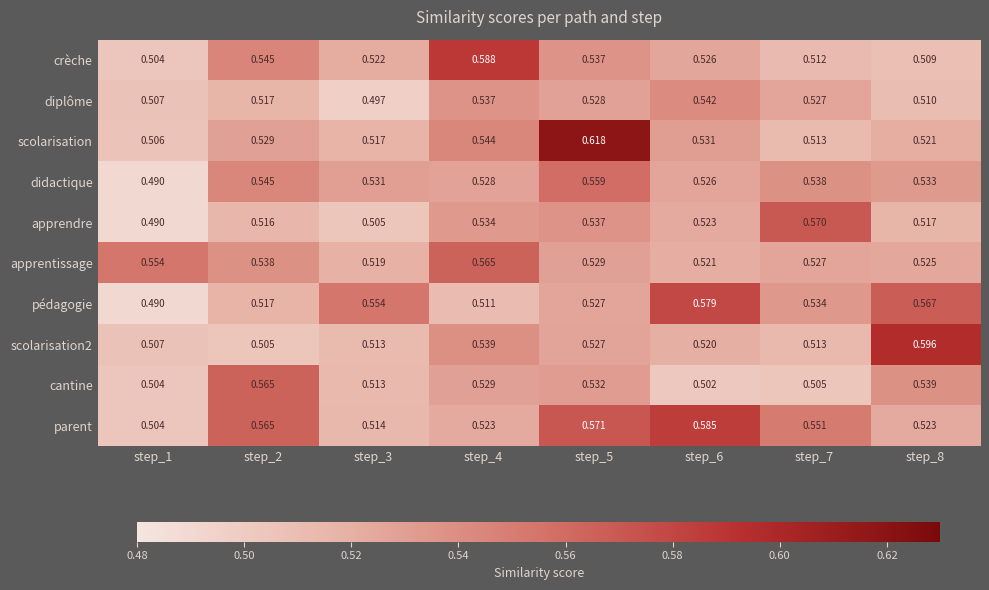

Which series has the largest range (max minus min)?

scolarisation